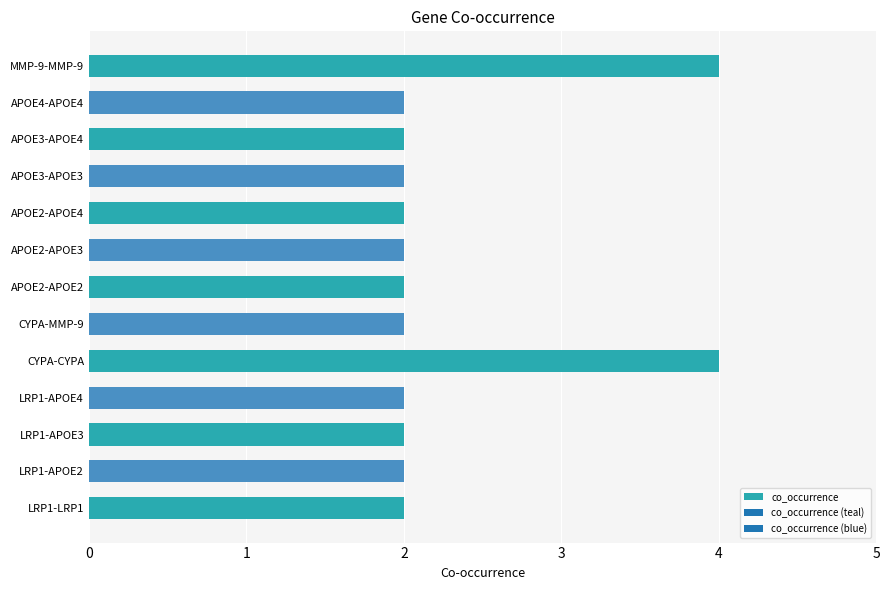

Does the chart contain stacked bars?

No